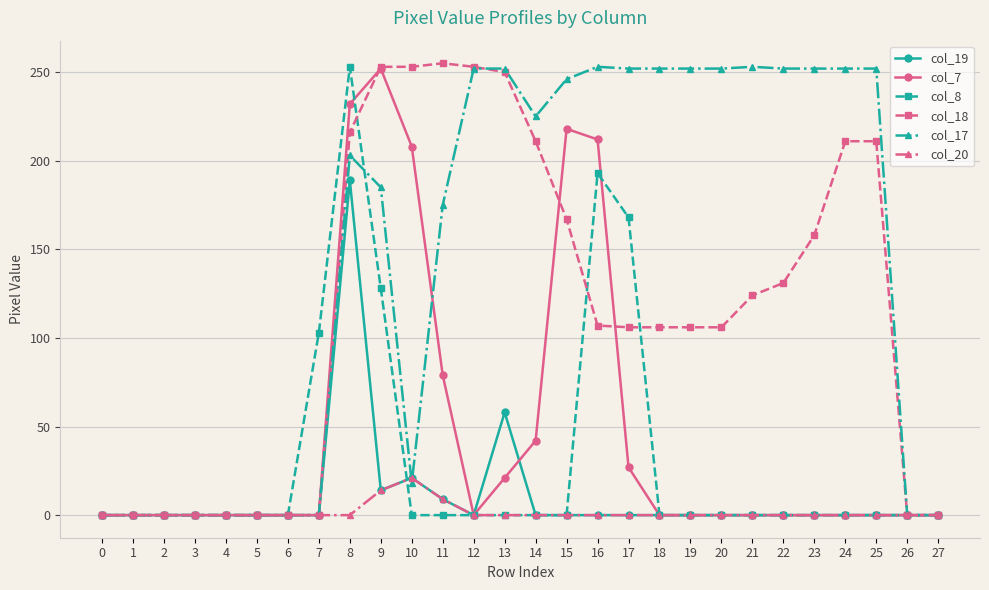

At which category is the sum across all series the highest?

8